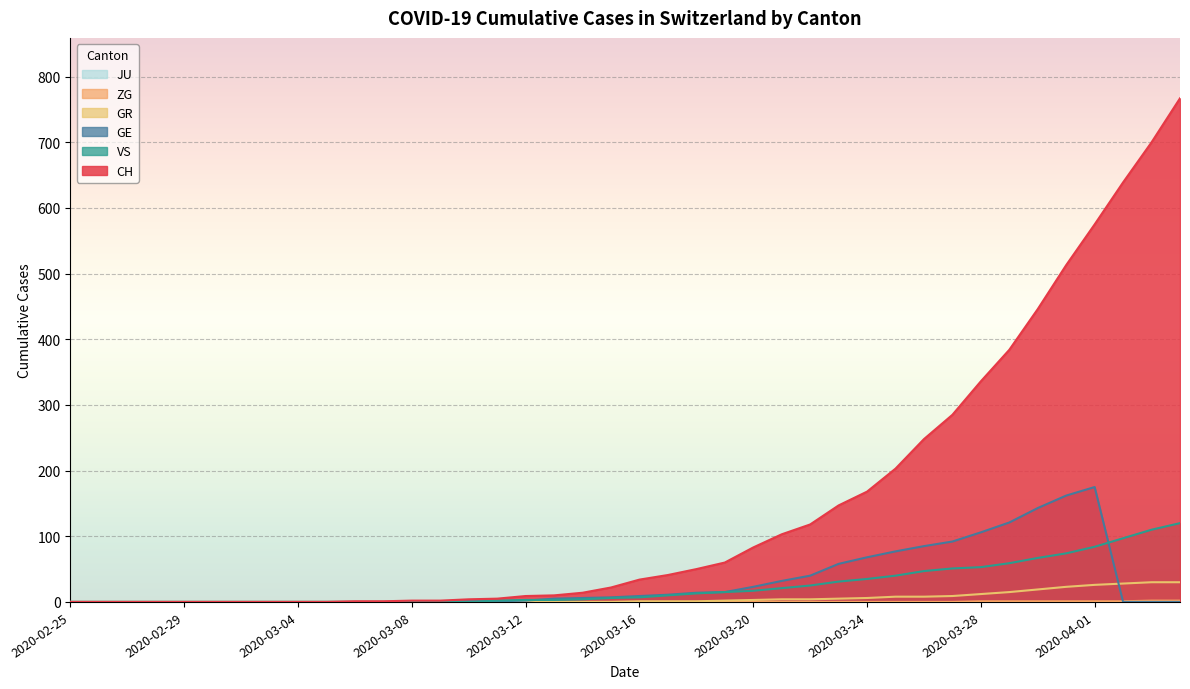

What is the label of the 11th point from the left?

2020-03-06